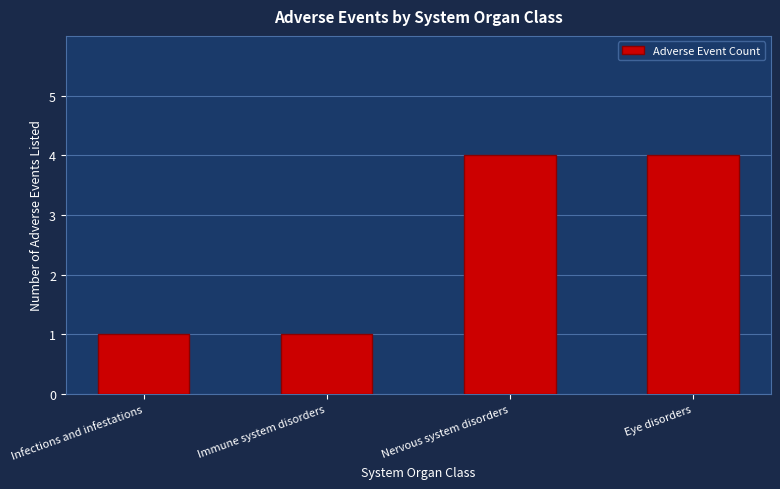

How many bars are there in total?

4